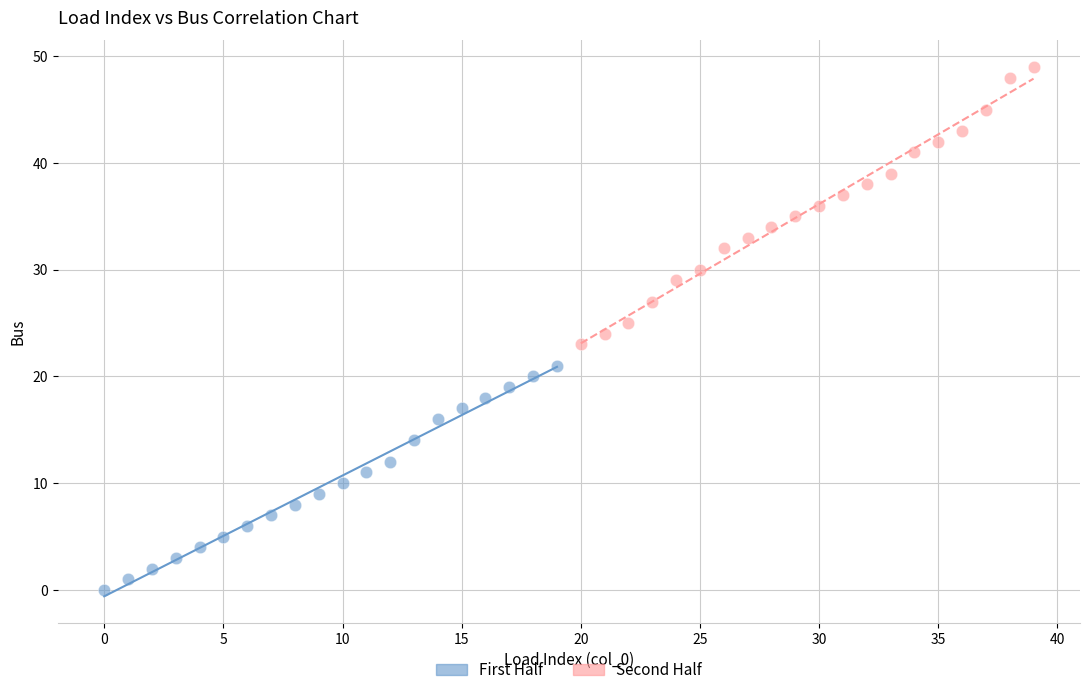

Which series has the largest Y range (max minus min)?

Second Half